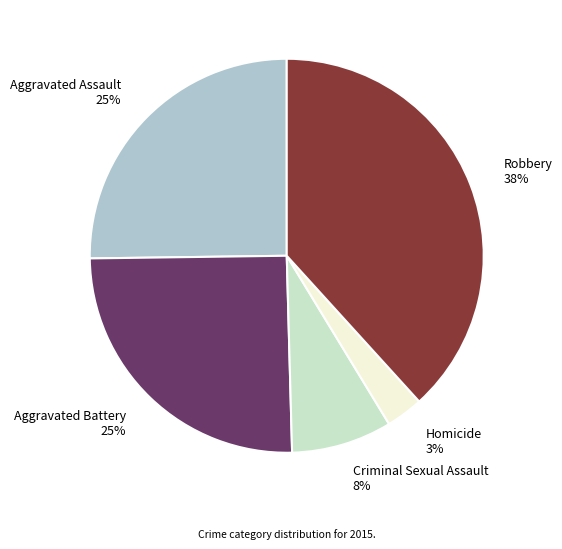

To the nearest percent, what percentage of the pie is Homicide?

3%